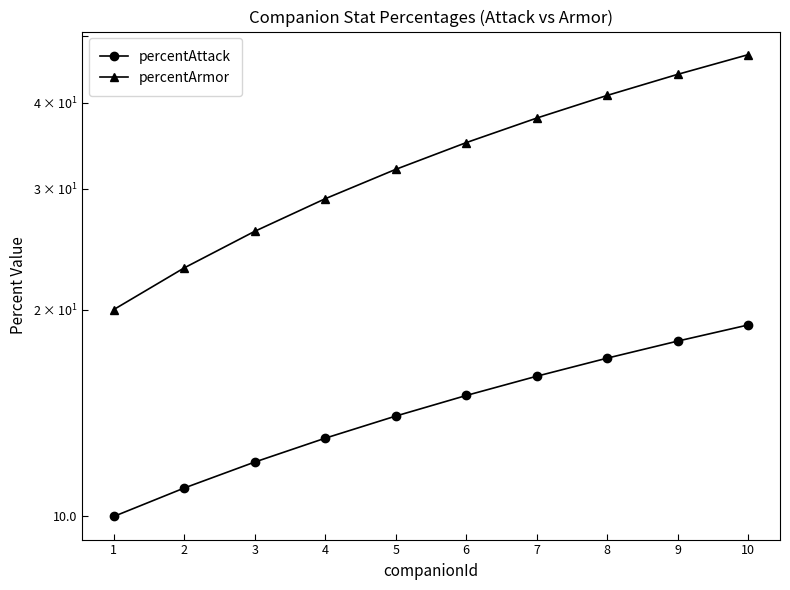

True or false: percentArmor has a value of 65 at 10.

False